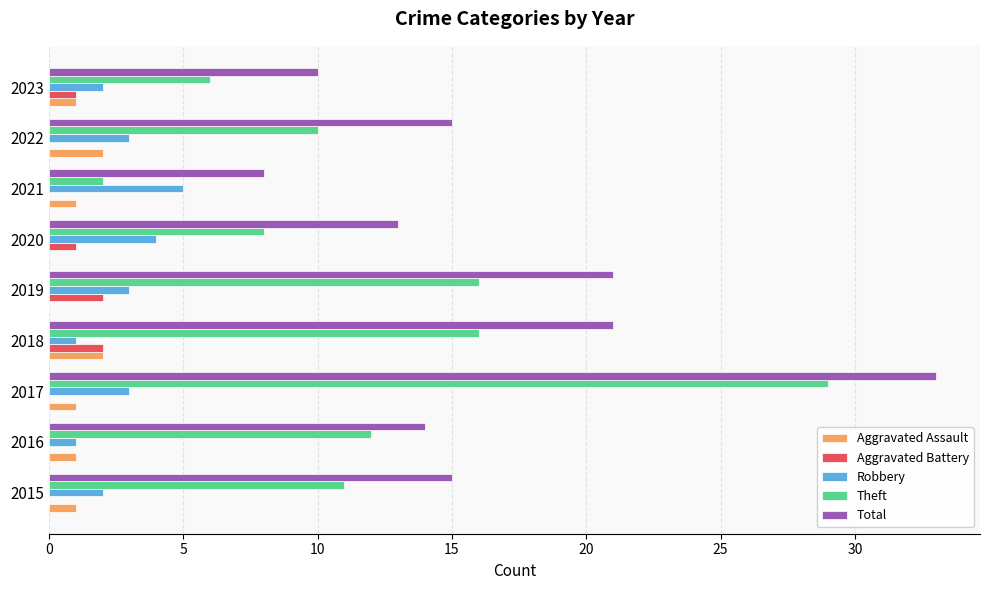

At which category is the sum across all series the highest?

2017